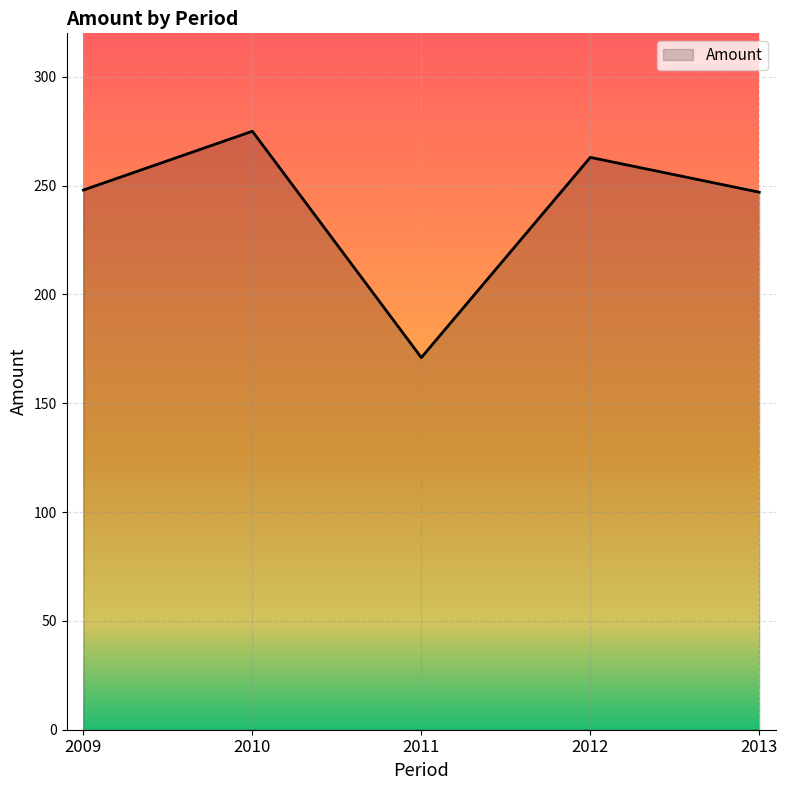

At which category does the chart reach its minimum across all series?

2011